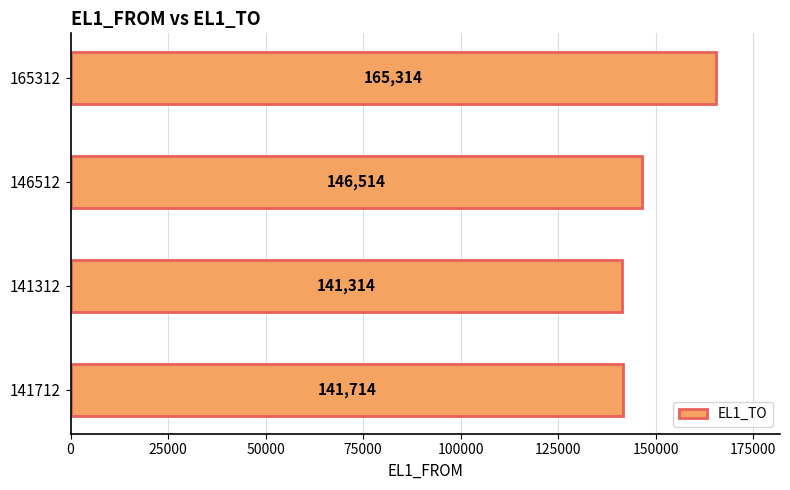

Reading bottom to top, extract all data points from this chart.

141714	141314	146514	165314